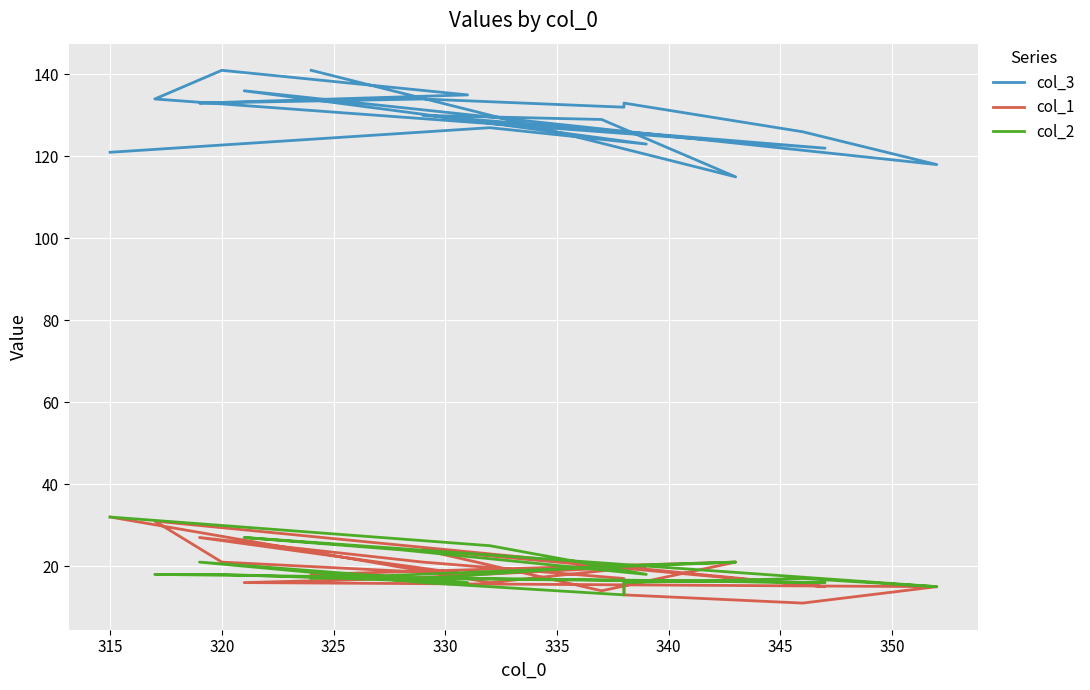

Reading right to left, transcribe all the data shown in this chart.

col_3: 141	115	129	130	122	134	141	135	133	134	132	133	126	118	136	131	123	127	121
col_1: 18	21	14	24	15	31	21	18	27	21	17	13	11	15	16	17	20	16	32
col_2: 17	21	20	17	16	18	18	16	21	16	13	16	17	15	27	24	18	25	32